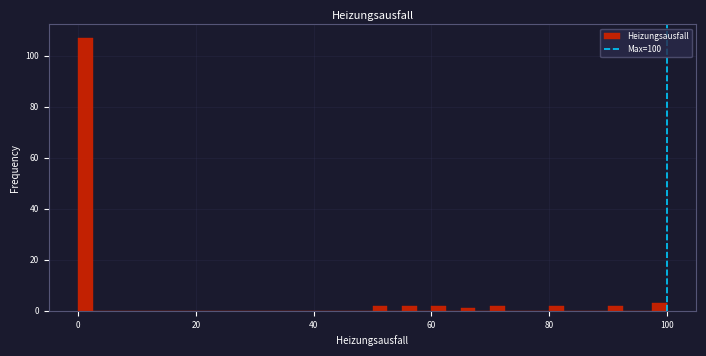

Read against the x-axis, roughly where is the centre of the tallest bar?

2